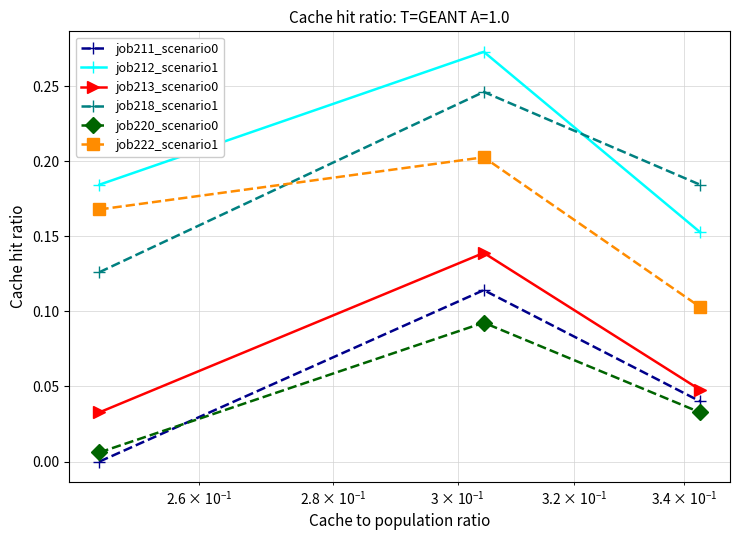

Which series has the largest total across all categories?

job212_scenario1